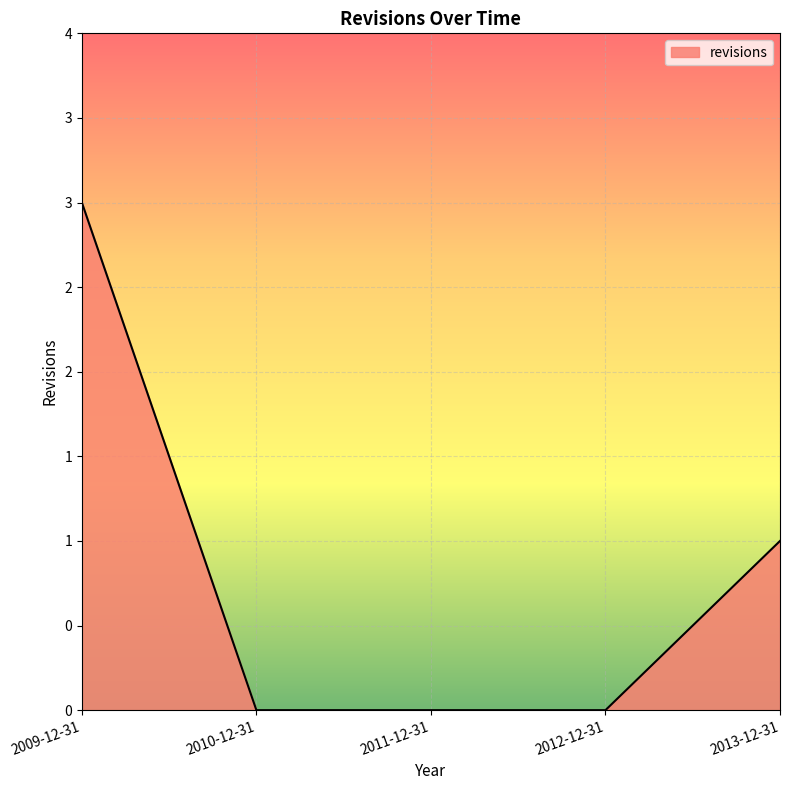

Does the chart have visible grid lines?

Yes